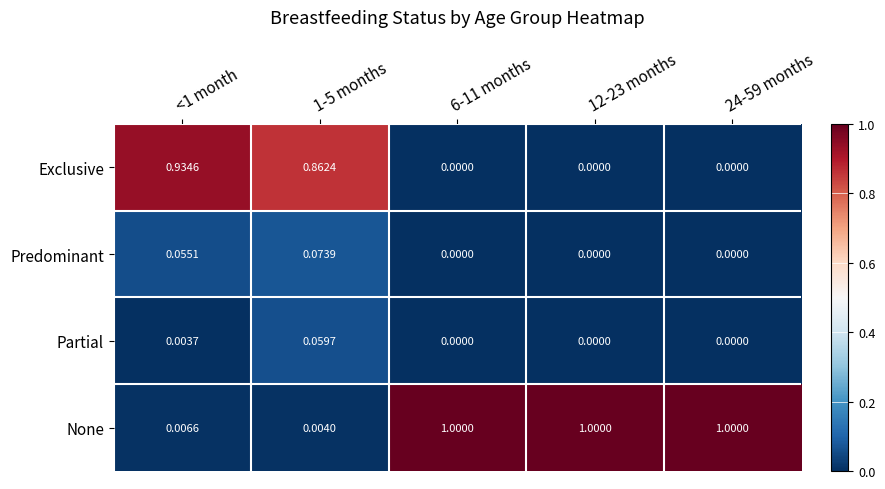

Which series changed the most between 1-5 months and 24-59 months?

None